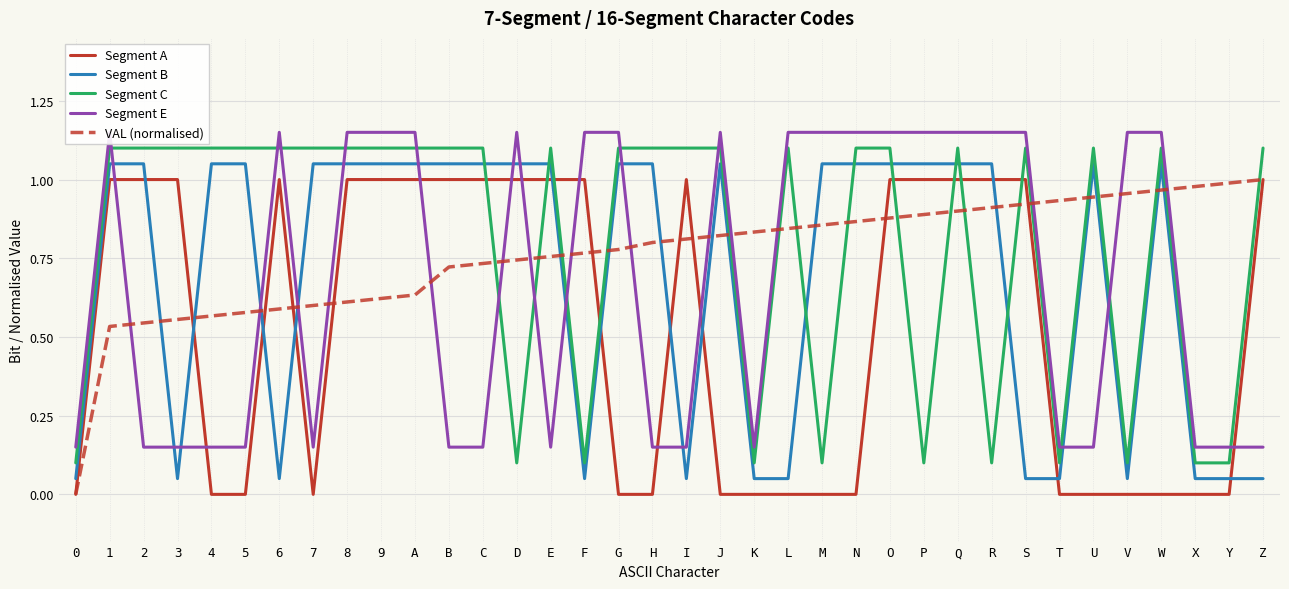

At which category does Segment C reach its first local peak?

E